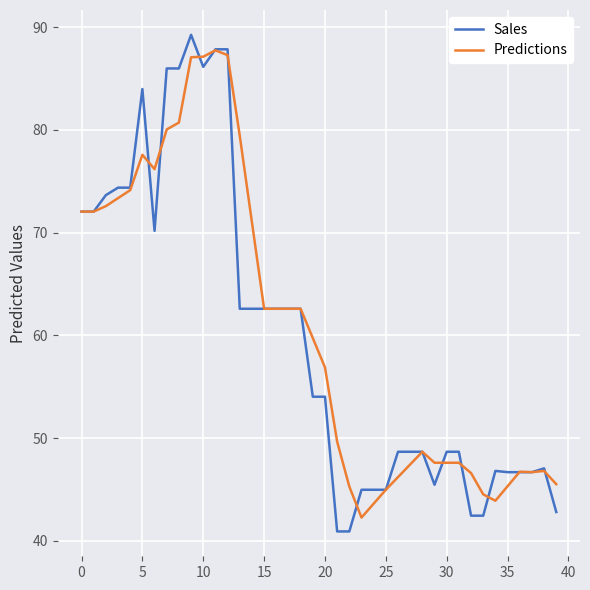

Which series has the largest range (max minus min)?

Sales